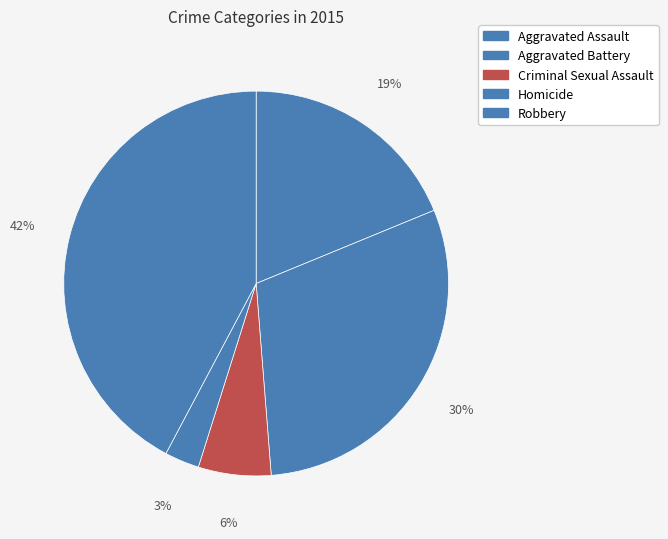

Is it true that Aggravated Assault is 14% of the pie?

False